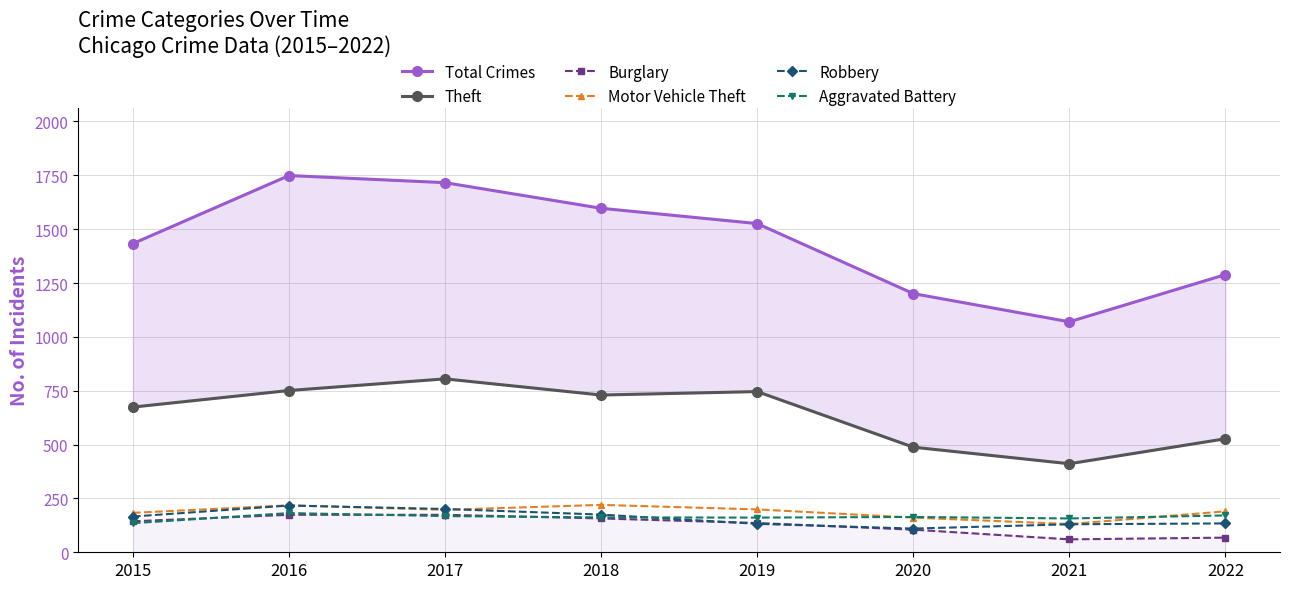

Reading left to right, transcribe all the data shown in this chart.

Total Crimes: 1433	1749	1716	1597	1526	1201	1070	1289
Theft: 674	751	805	730	746	488	411	527
Burglary: 144	174	174	157	136	105	60	68
Motor Vehicle Theft: 183	218	197	220	199	161	131	190
Robbery: 166	217	201	175	132	110	130	134
Aggravated Battery: 135	182	168	162	161	164	157	171